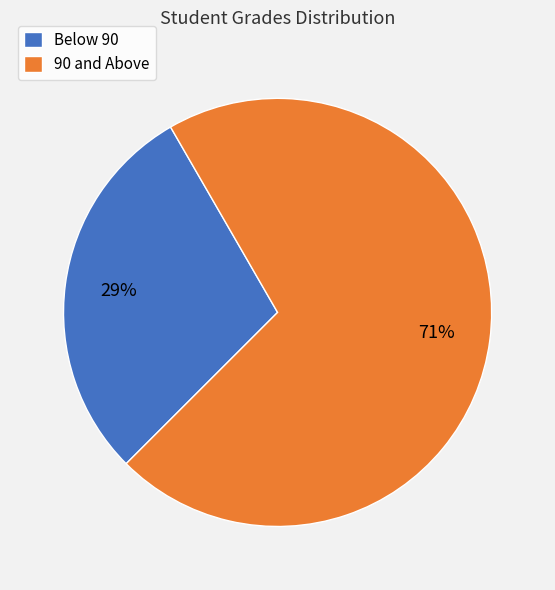

What is the largest slice in the pie chart?

90 and Above